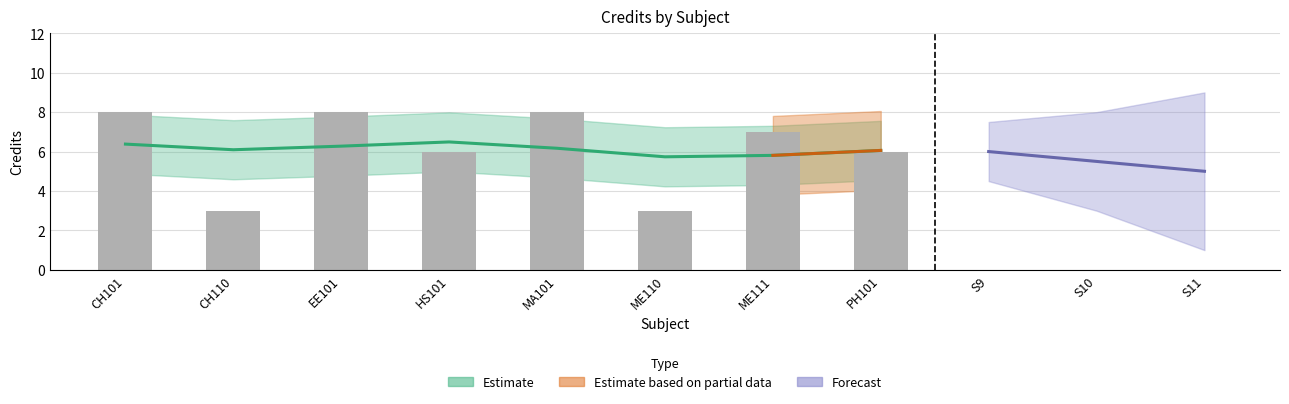

The chart shows a value of 1 at CH110. True or false?

False